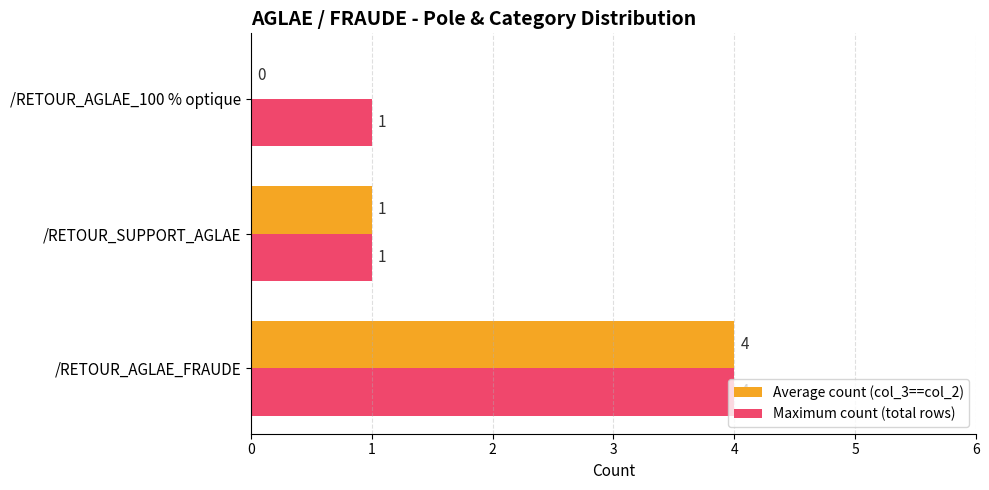

Between /RETOUR_SUPPORT_AGLAE and /RETOUR_AGLAE_100 % optique, which series saw the biggest shift?

Average count (col_3==col_2)